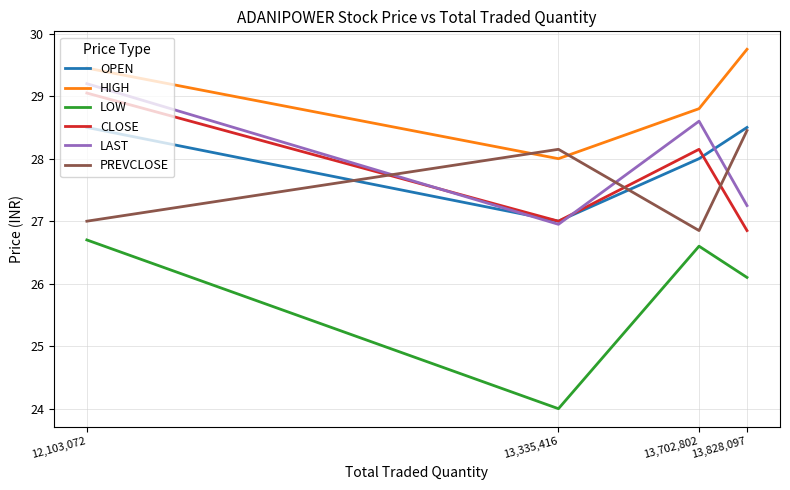

Which series has the largest range (max minus min)?

LOW